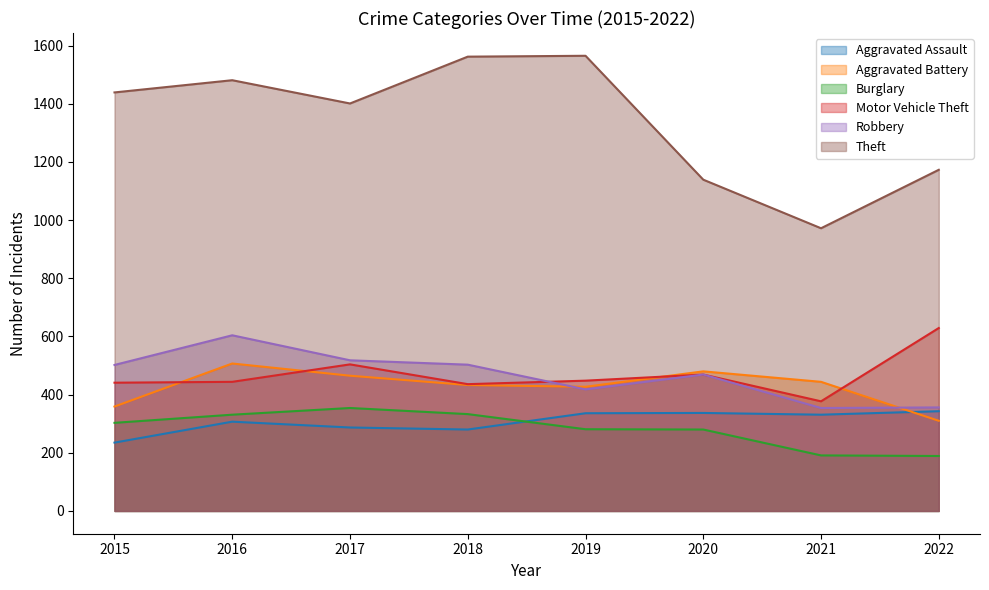

What is the minimum value shown in the chart?

189